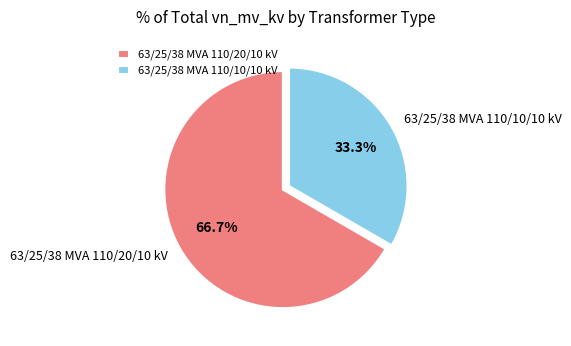

Between 63/25/38 MVA 110/10/10 kV and 63/25/38 MVA 110/20/10 kV, which is larger?

63/25/38 MVA 110/20/10 kV